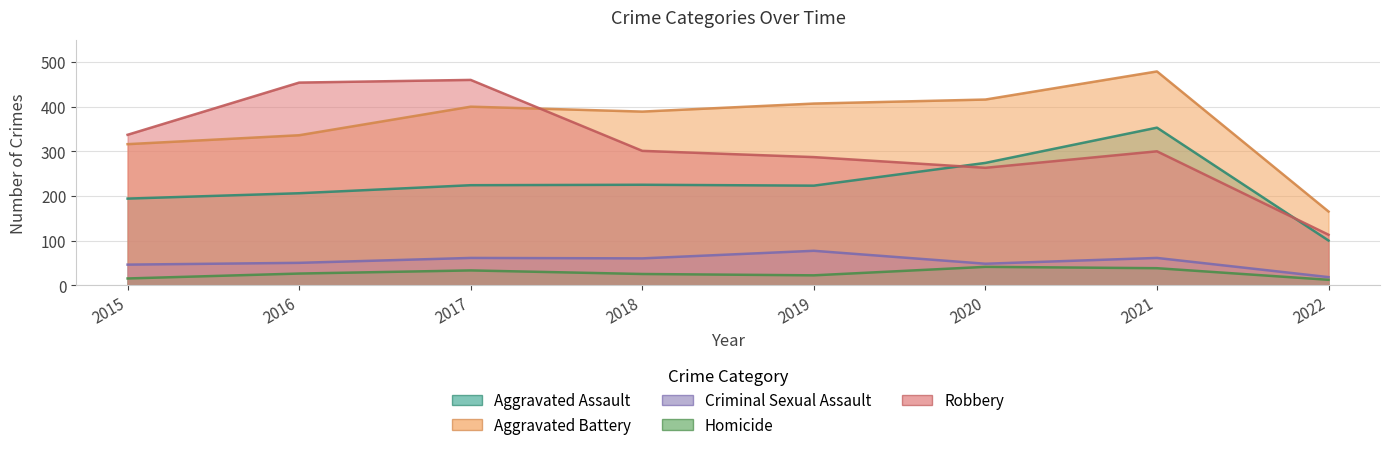

What is the value of the Robbery point at the 4th from the left?

301